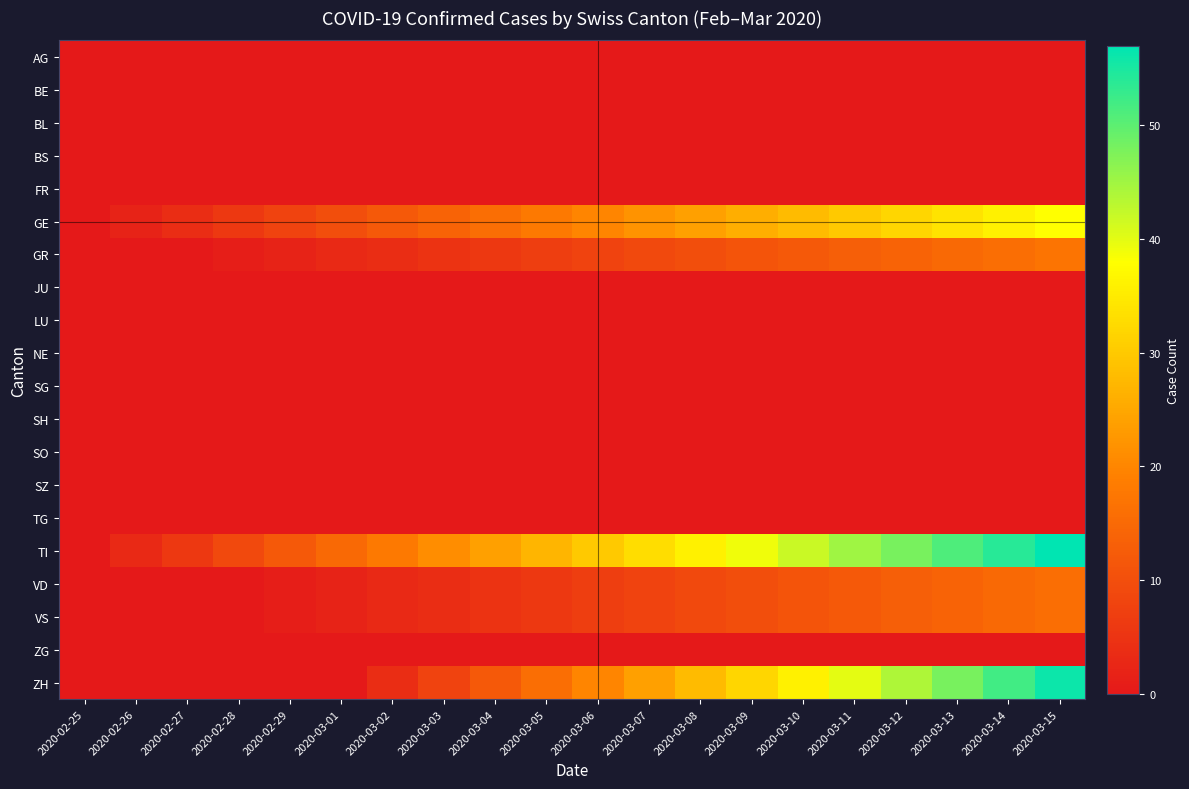

How many categories are shown in the chart?

20